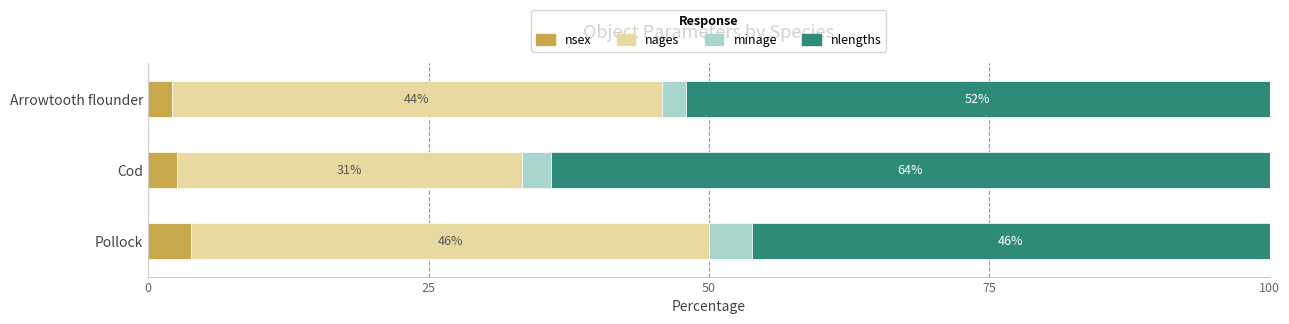

Where is nsex nearest to the value 2?

Arrowtooth flounder